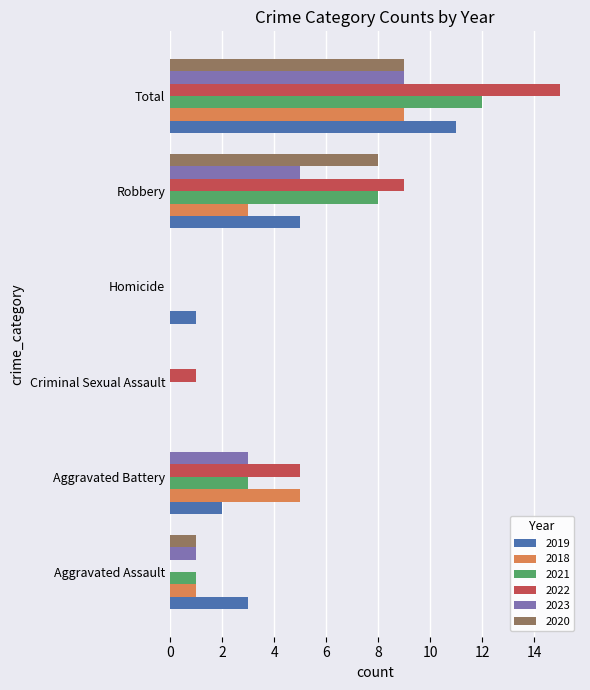

How many distinct data groups are displayed?

6